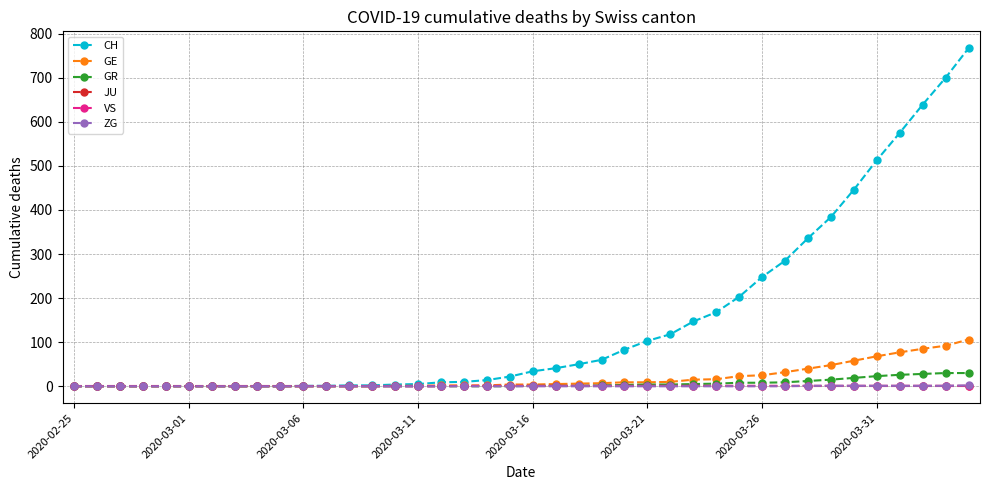

What is the maximum value for GE?

106